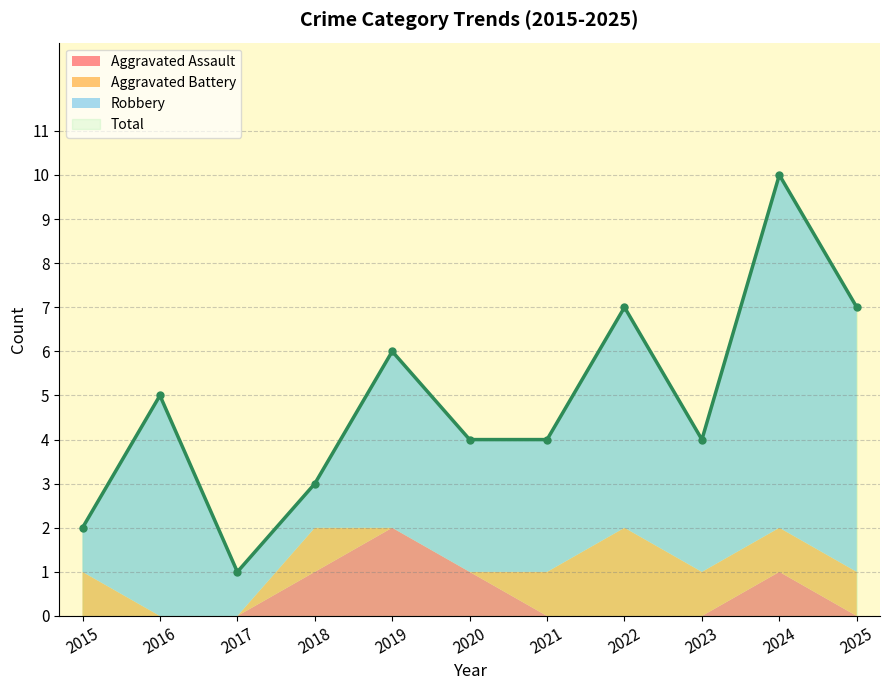

Rank the series at 2021 from lowest to highest value.

Aggravated Assault, Aggravated Battery, Robbery, Total